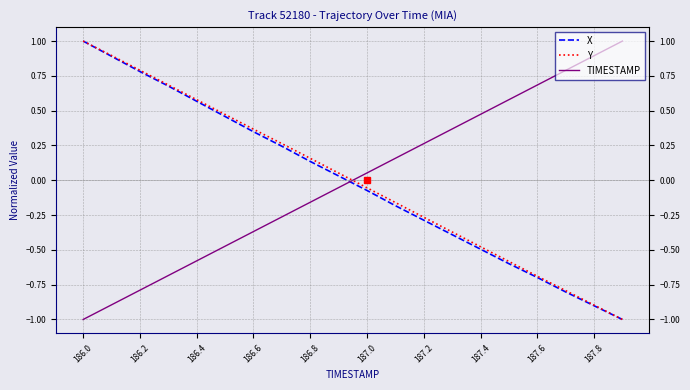

What is the maximum value shown in the chart?

1.0